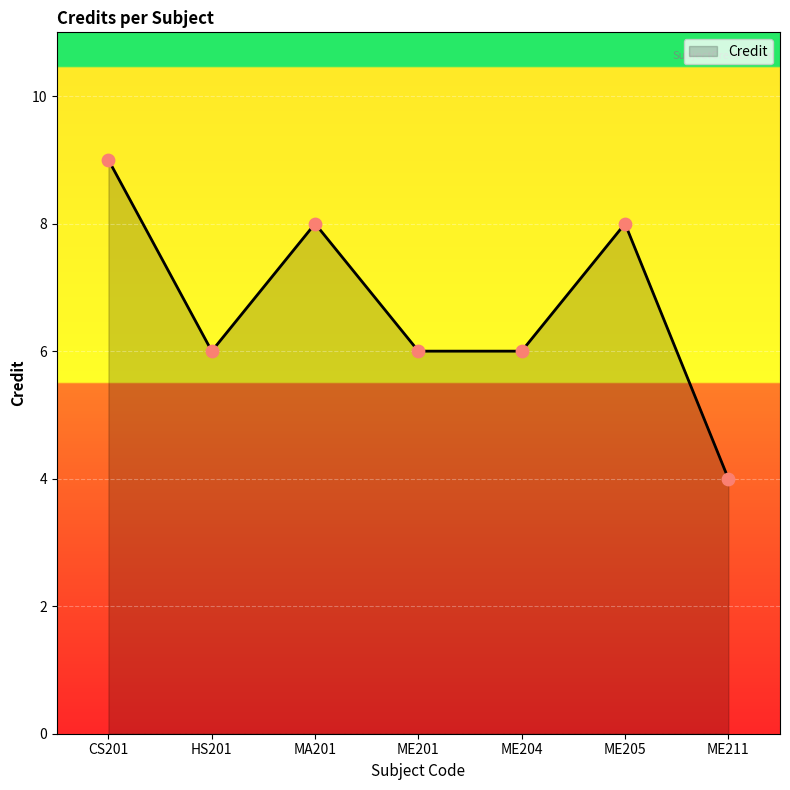

Which has a higher value, ME211 or MA201?

MA201